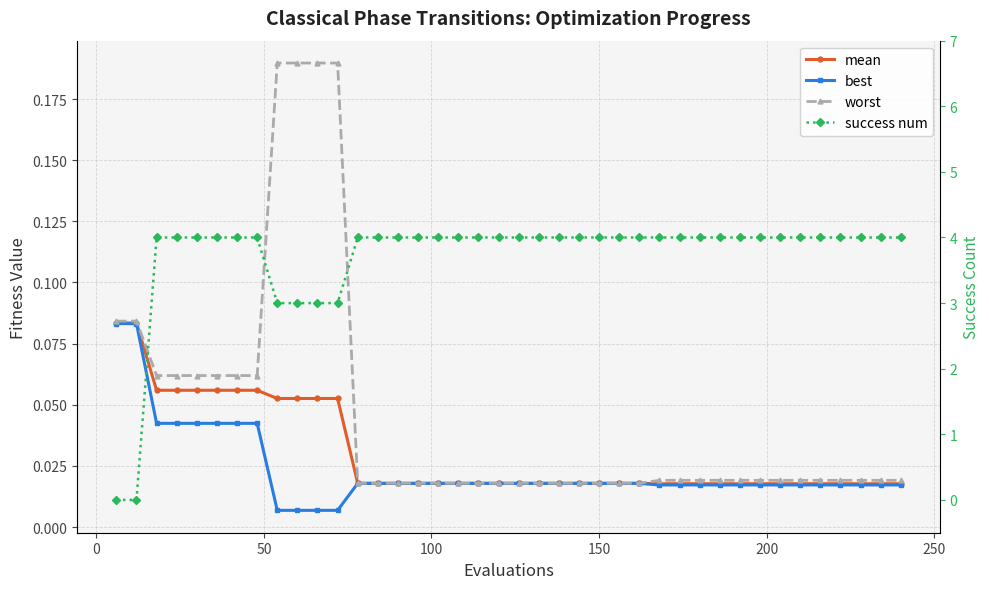

Count the success num values in the range 4 to 5.

34